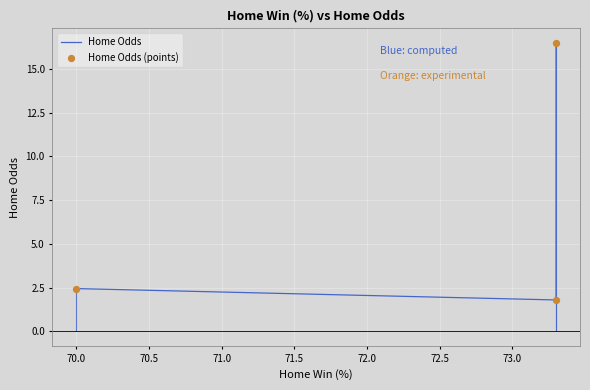

What are all the series names shown in the legend?

Home Odds, Home Odds (points)